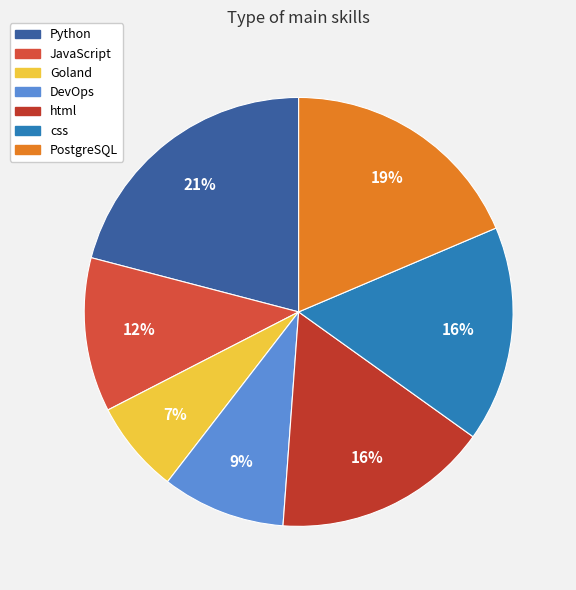

Is there any slice that represents more than half of the pie?

No